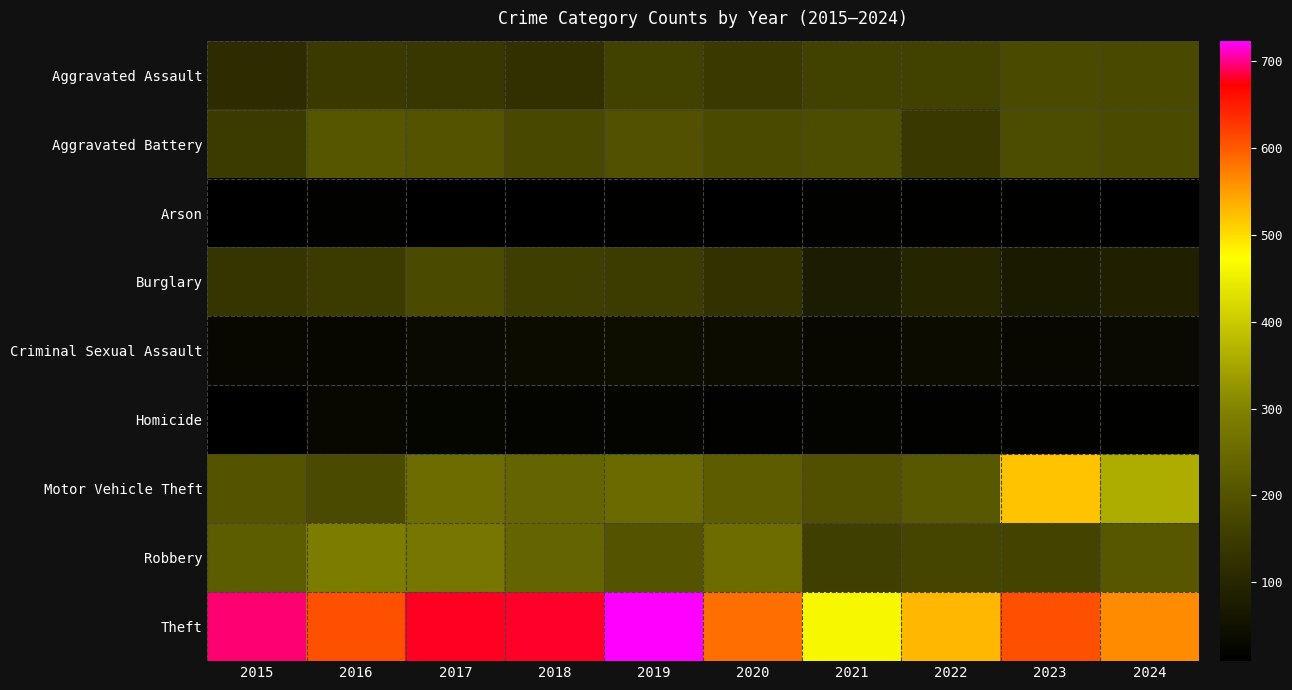

Reading left to right, list all the values displayed in this chart.

Aggravated Assault: 2015=113	2016=145	2017=140	2018=126	2019=162	2020=145	2021=165	2022=165	2023=183	2024=180
Aggravated Battery: 2015=150	2016=207	2017=200	2018=177	2019=197	2020=184	2021=189	2022=142	2023=189	2024=183
Arson: 2015=11	2016=15	2017=9	2018=9	2019=13	2020=11	2021=16	2022=12	2023=12	2024=10
Burglary: 2015=135	2016=150	2017=184	2018=156	2019=151	2020=127	2021=77	2022=97	2023=72	2024=85
Criminal Sexual Assault: 2015=29	2016=28	2017=34	2018=39	2019=45	2020=39	2021=30	2022=39	2023=29	2024=33
Homicide: 2015=9	2016=30	2017=25	2018=24	2019=20	2020=16	2021=22	2022=16	2023=16	2024=13
Motor Vehicle Theft: 2015=202	2016=182	2017=254	2018=238	2019=250	2020=222	2021=194	2022=211	2023=521	2024=359
Robbery: 2015=219	2016=287	2017=275	2018=239	2019=203	2020=253	2021=158	2022=170	2023=168	2024=209
Theft: 2015=696	2016=607	2017=680	2018=681	2019=724	2020=585	2021=464	2022=531	2023=609	2024=564